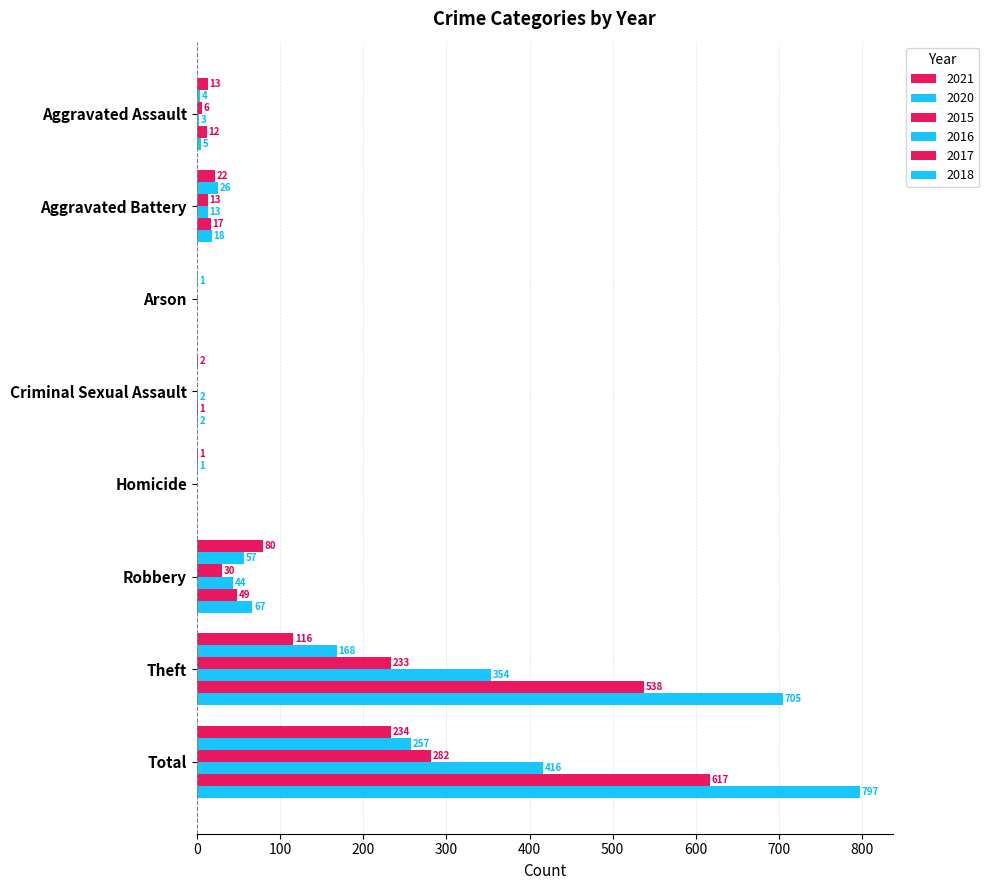

At Criminal Sexual Assault, list the series in order from largest to smallest.

2021, 2016, 2018, 2017, 2020, 2015